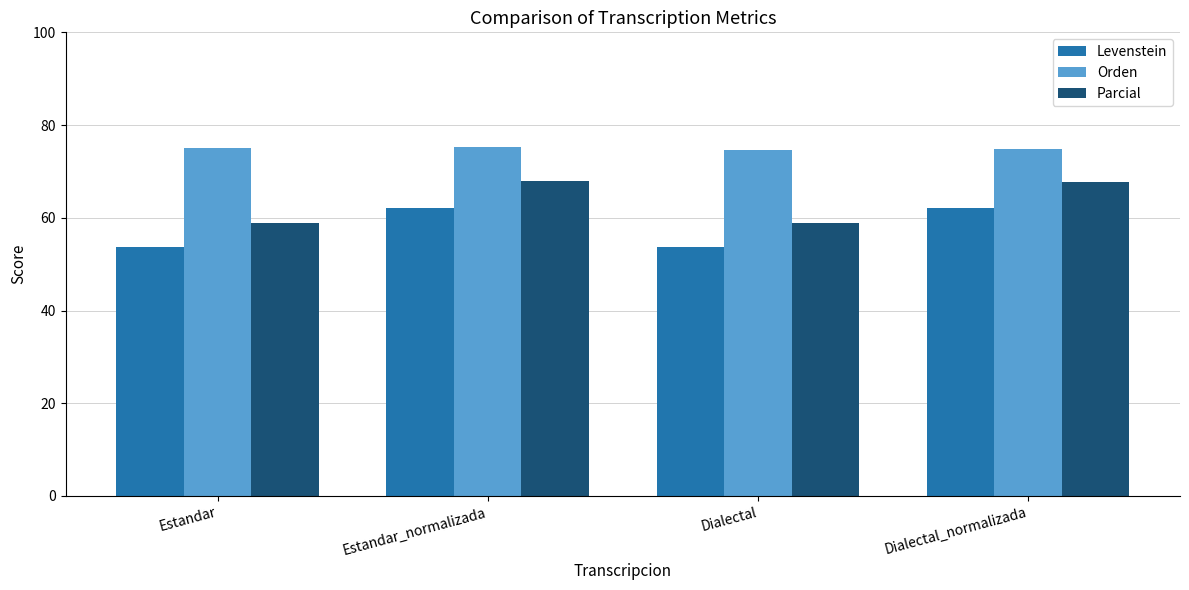

What is the maximum value for Levenstein?

62.2